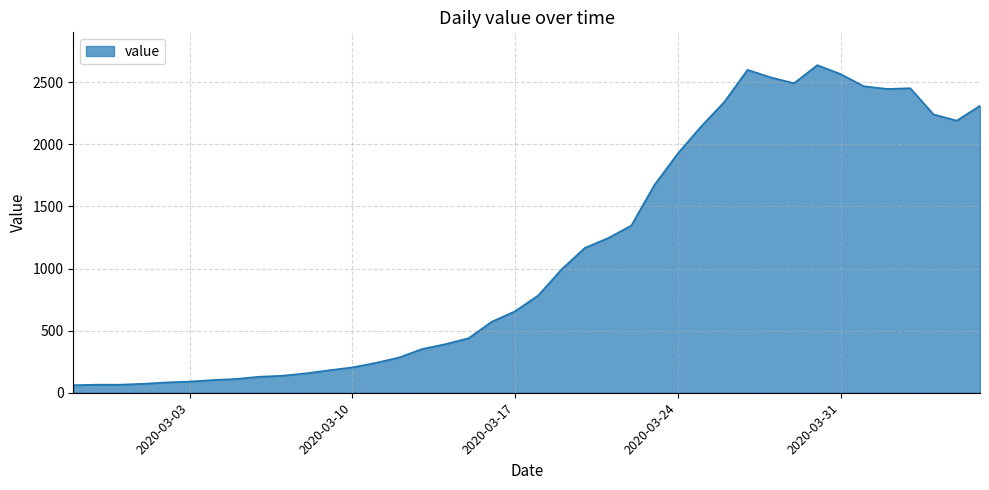

What is the maximum value shown in the chart?

2638